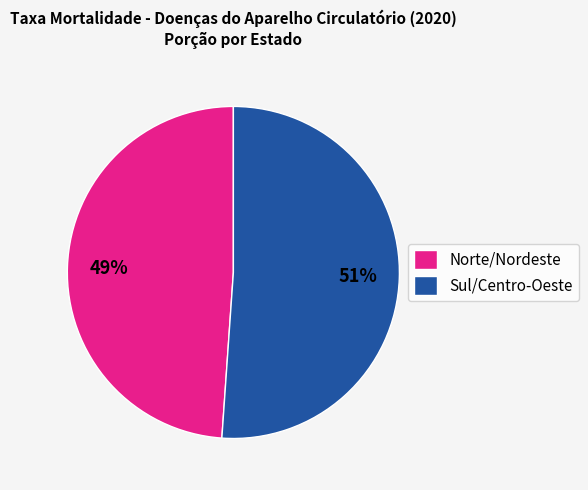

How many segments does this pie chart have?

2